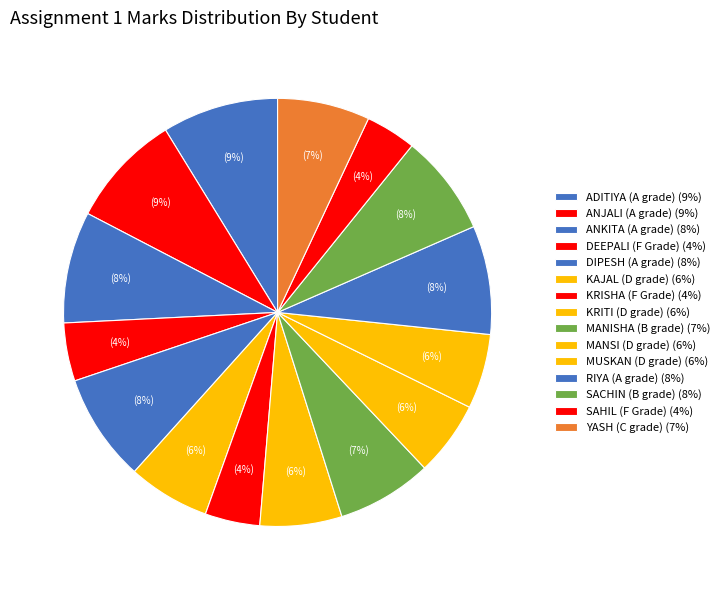

To the nearest percent, what portion does YASH (C grade) represent?

7%